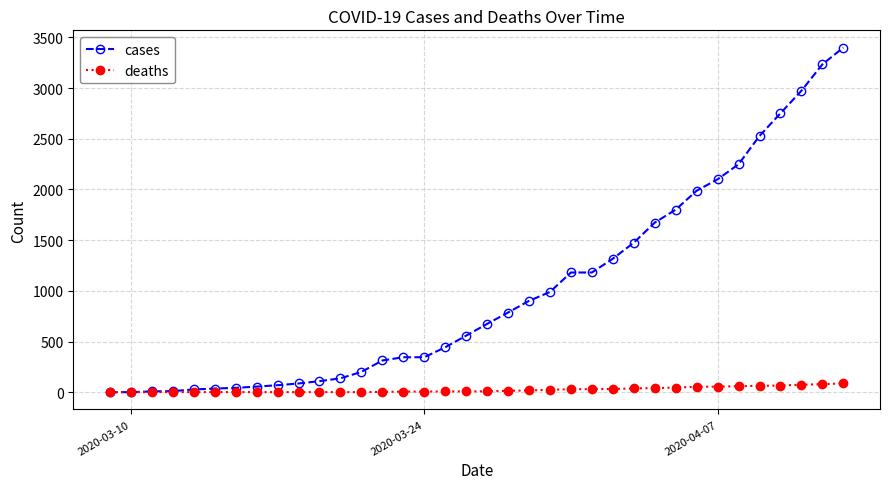

What is the maximum value shown in the chart?

3400